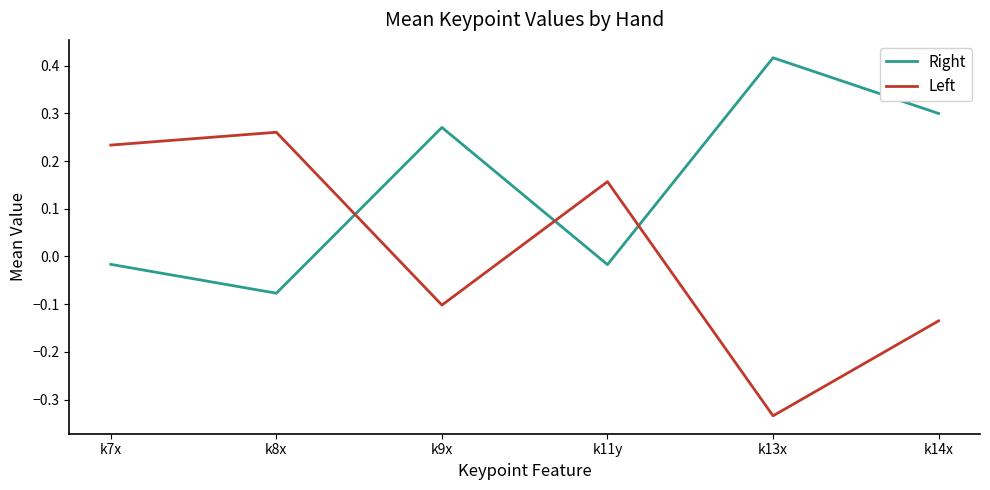

At which label does Right reach its minimum?

k8x